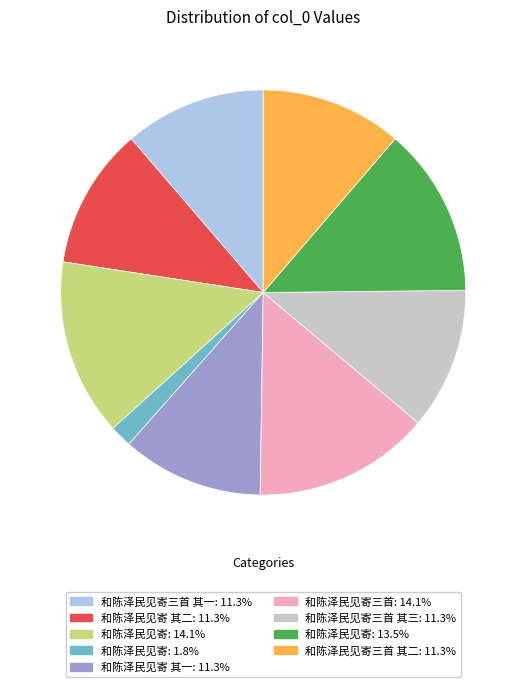

Is there a majority slice in this chart?

No